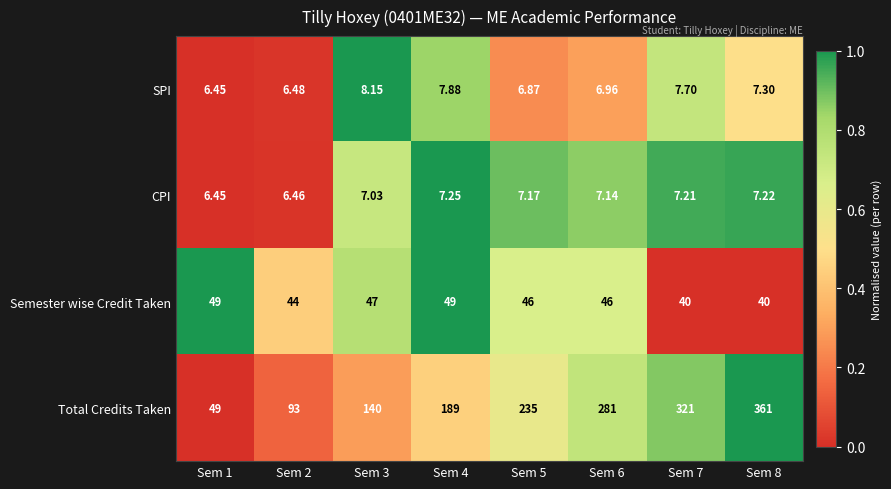

Which series has the largest total across all categories?

Total Credits Taken